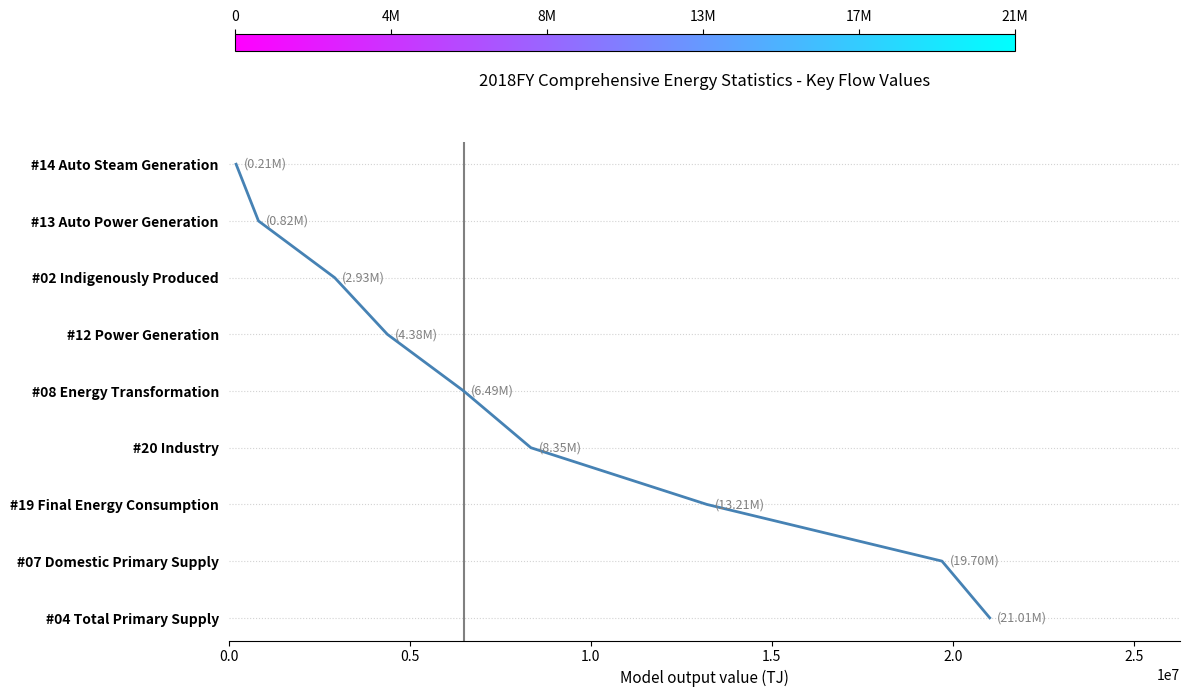

True or false: there are more than 1 points higher than both neighbors.

False